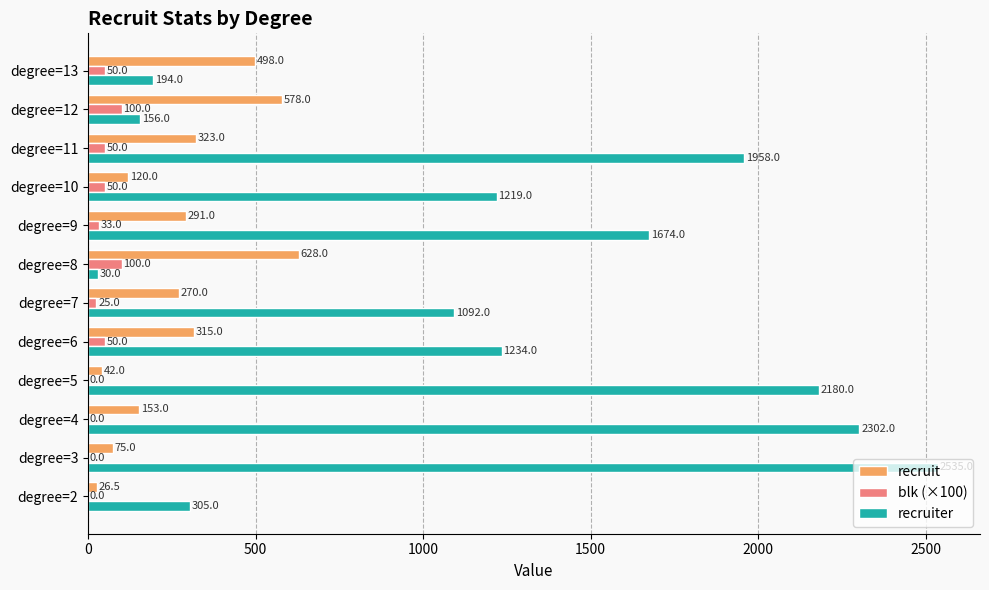

How many data points does each series have?

12